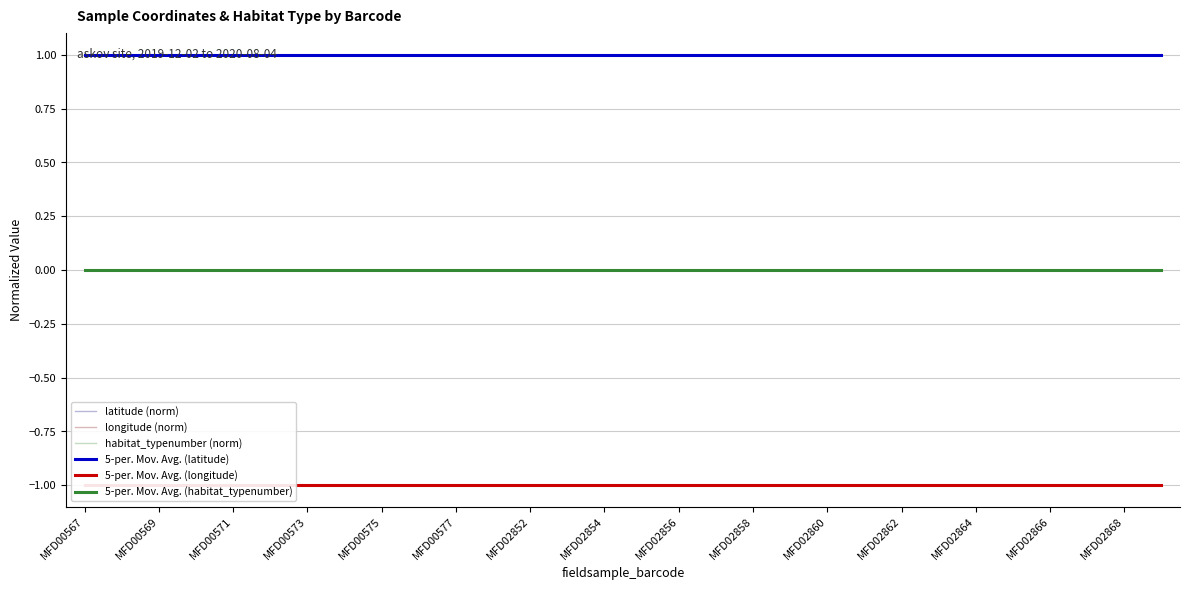

List the series in order of their peak value, highest first.

latitude (norm), 5-per. Mov. Avg. (latitude), habitat_typenumber (norm), 5-per. Mov. Avg. (habitat_typenumber), longitude (norm), 5-per. Mov. Avg. (longitude)